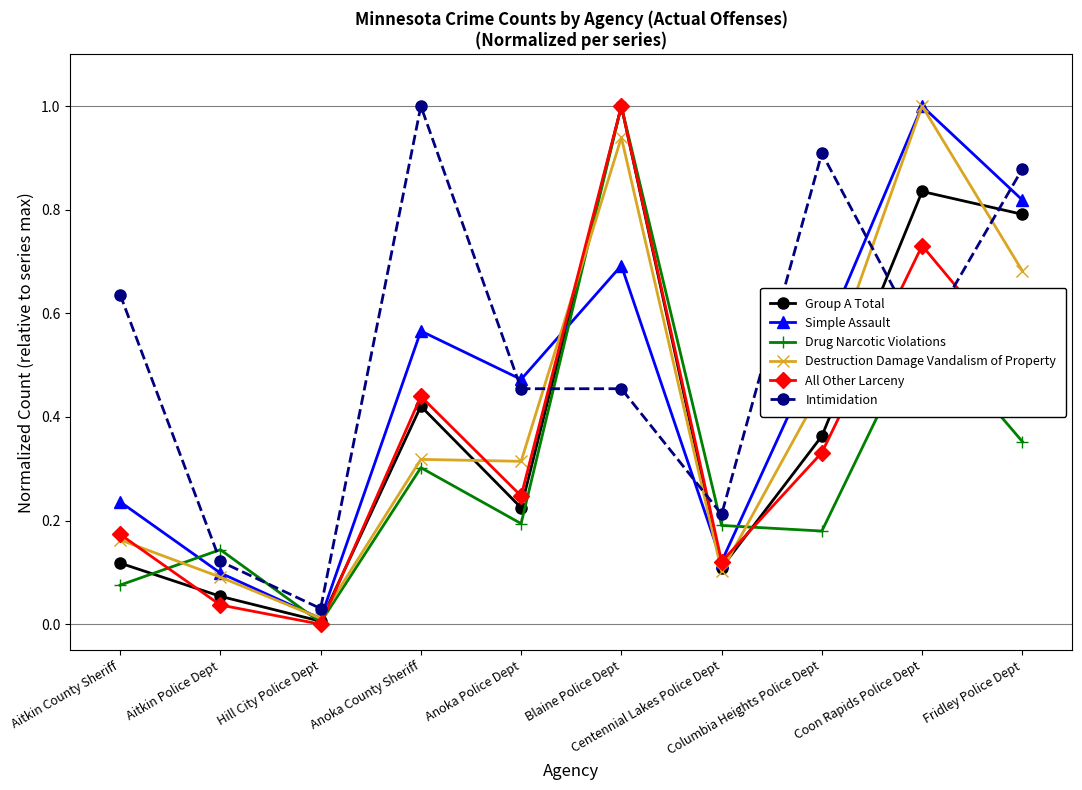

After their last crossing, which series has the higher values: Simple Assault or Drug Narcotic Violations?

Simple Assault